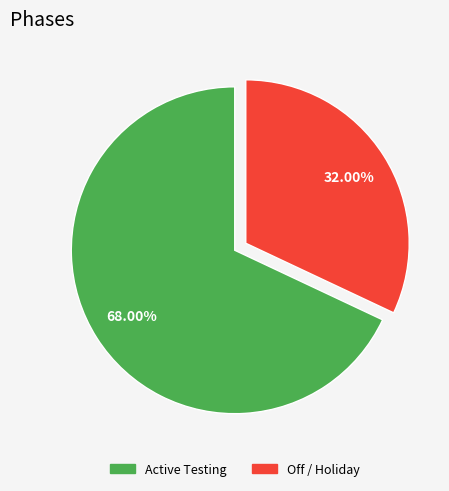

Is there a majority slice in this chart?

Yes